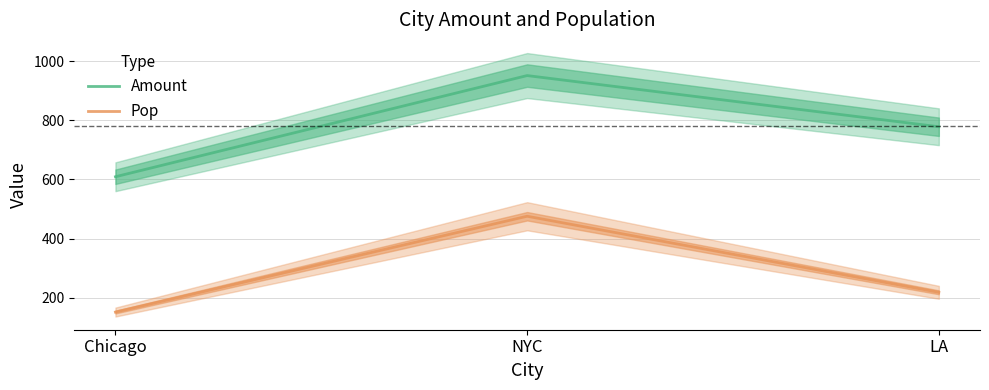

At which label does Pop reach its peak?

NYC